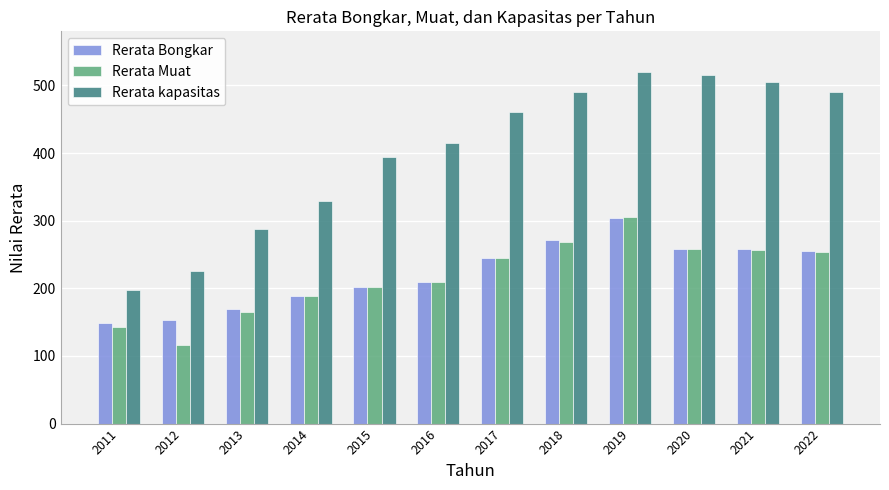

What is the spread (max minus min) of values at 2013?

122.5